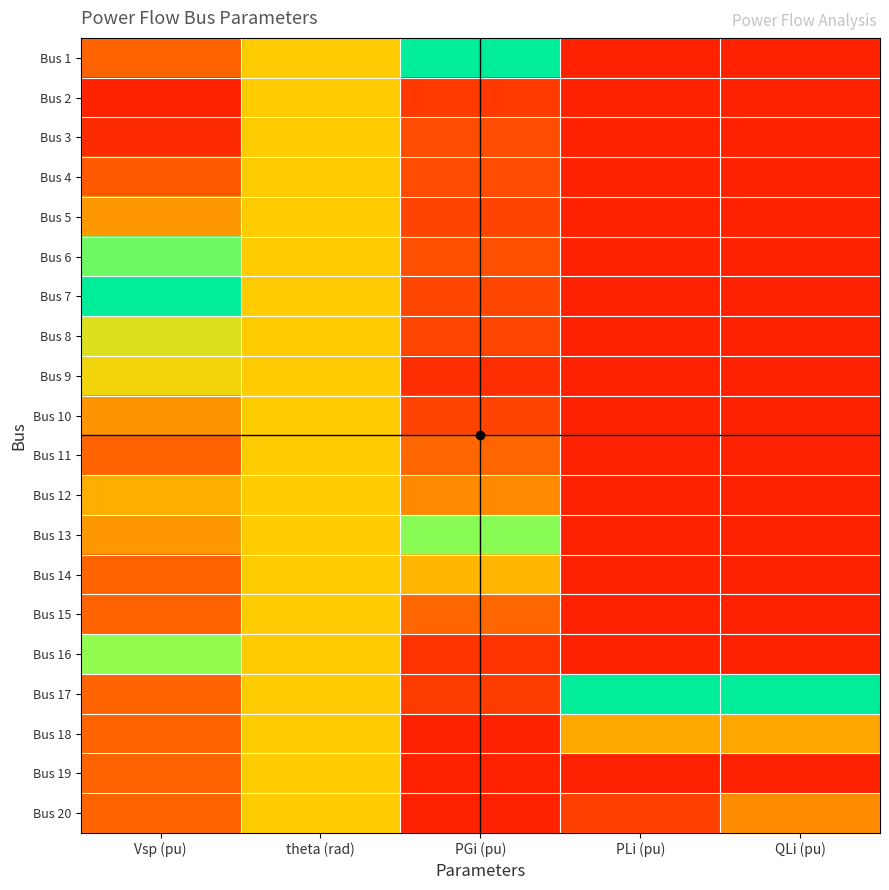

Reading left to right, extract all data points from this chart.

Bus 1: Vsp (pu)=0.2	theta (rad)=0.5	PGi (pu)=1.0	PLi (pu)=0.0	QLi (pu)=0.0
Bus 2: Vsp (pu)=0.0	theta (rad)=0.5	PGi (pu)=0.1	PLi (pu)=0.0	QLi (pu)=0.0
Bus 3: Vsp (pu)=0.0	theta (rad)=0.5	PGi (pu)=0.2	PLi (pu)=0.0	QLi (pu)=0.0
Bus 4: Vsp (pu)=0.2	theta (rad)=0.5	PGi (pu)=0.2	PLi (pu)=0.0	QLi (pu)=0.0
Bus 5: Vsp (pu)=0.4	theta (rad)=0.5	PGi (pu)=0.1	PLi (pu)=0.0	QLi (pu)=0.0
Bus 6: Vsp (pu)=0.8	theta (rad)=0.5	PGi (pu)=0.2	PLi (pu)=0.0	QLi (pu)=0.0
Bus 7: Vsp (pu)=1.0	theta (rad)=0.5	PGi (pu)=0.1	PLi (pu)=0.0	QLi (pu)=0.0
Bus 8: Vsp (pu)=0.6	theta (rad)=0.5	PGi (pu)=0.1	PLi (pu)=0.0	QLi (pu)=0.0
Bus 9: Vsp (pu)=0.5	theta (rad)=0.5	PGi (pu)=0.1	PLi (pu)=0.0	QLi (pu)=0.0
Bus 10: Vsp (pu)=0.4	theta (rad)=0.5	PGi (pu)=0.1	PLi (pu)=0.0	QLi (pu)=0.0
Bus 11: Vsp (pu)=0.2	theta (rad)=0.5	PGi (pu)=0.2	PLi (pu)=0.0	QLi (pu)=0.0
Bus 12: Vsp (pu)=0.4	theta (rad)=0.5	PGi (pu)=0.3	PLi (pu)=0.0	QLi (pu)=0.0
Bus 13: Vsp (pu)=0.4	theta (rad)=0.5	PGi (pu)=0.8	PLi (pu)=0.0	QLi (pu)=0.0
Bus 14: Vsp (pu)=0.2	theta (rad)=0.5	PGi (pu)=0.4	PLi (pu)=0.0	QLi (pu)=0.0
Bus 15: Vsp (pu)=0.2	theta (rad)=0.5	PGi (pu)=0.2	PLi (pu)=0.0	QLi (pu)=0.0
Bus 16: Vsp (pu)=0.8	theta (rad)=0.5	PGi (pu)=0.1	PLi (pu)=0.0	QLi (pu)=0.0
Bus 17: Vsp (pu)=0.2	theta (rad)=0.5	PGi (pu)=0.1	PLi (pu)=1.0	QLi (pu)=1.0
Bus 18: Vsp (pu)=0.2	theta (rad)=0.5	PGi (pu)=0.0	PLi (pu)=0.4	QLi (pu)=0.4
Bus 19: Vsp (pu)=0.2	theta (rad)=0.5	PGi (pu)=0.0	PLi (pu)=0.0	QLi (pu)=0.0
Bus 20: Vsp (pu)=0.2	theta (rad)=0.5	PGi (pu)=0.0	PLi (pu)=0.1	QLi (pu)=0.3